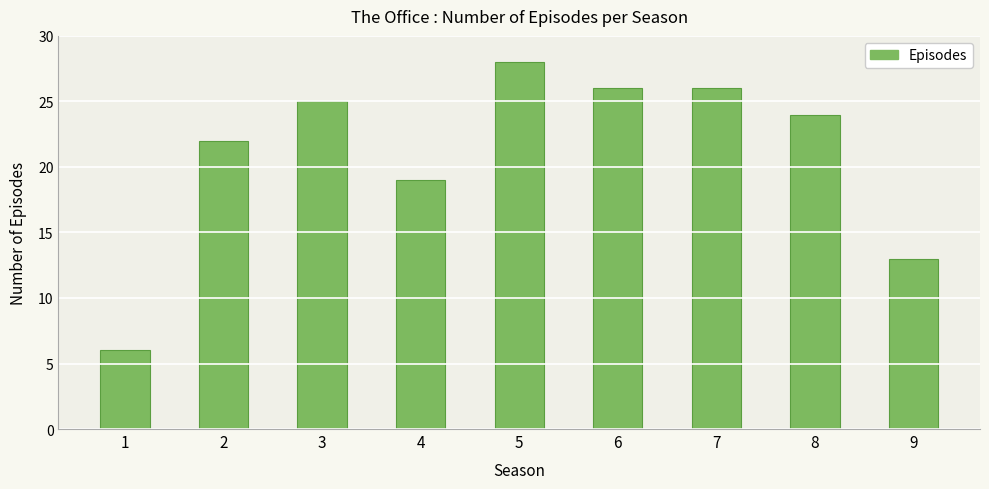

Reading right to left, transcribe all the data shown in this chart.

13	24	26	26	28	19	25	22	6